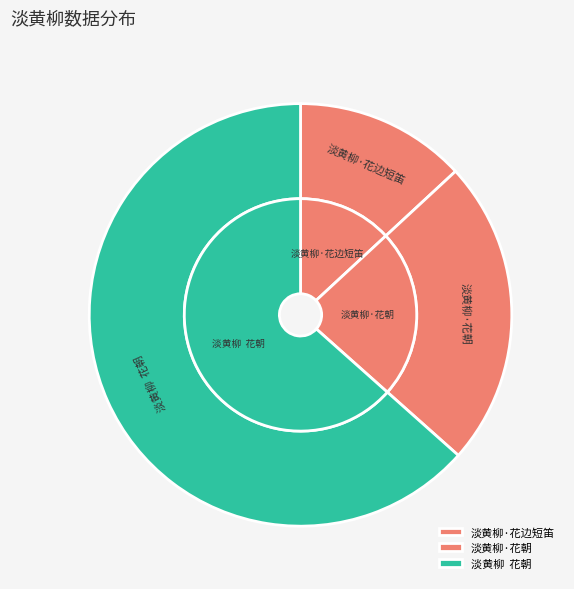

The 淡黄柳·花朝 slice represents 23% of the pie. True or false?

True